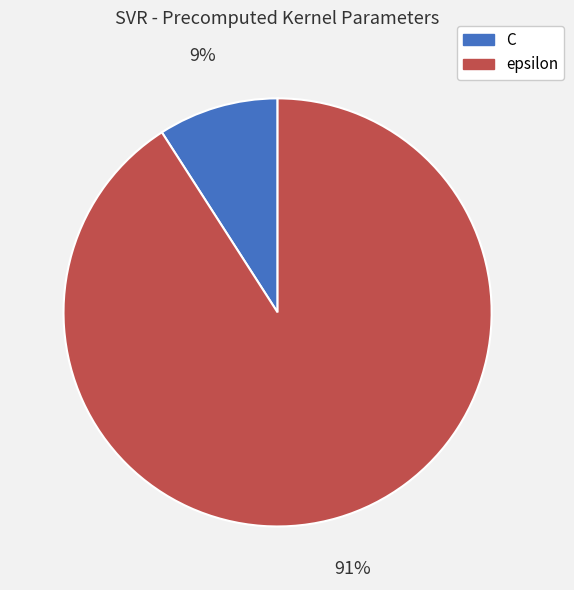

To the nearest percent, what percentage of the pie is epsilon?

91%